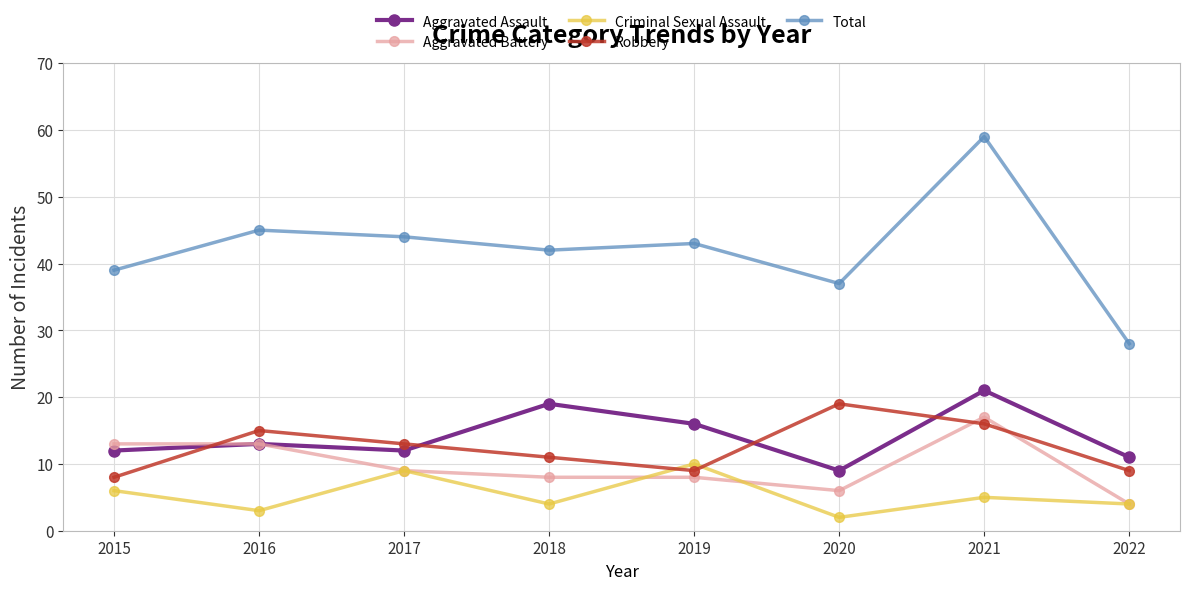

Between 2017 and 2021, which series saw the biggest shift?

Total